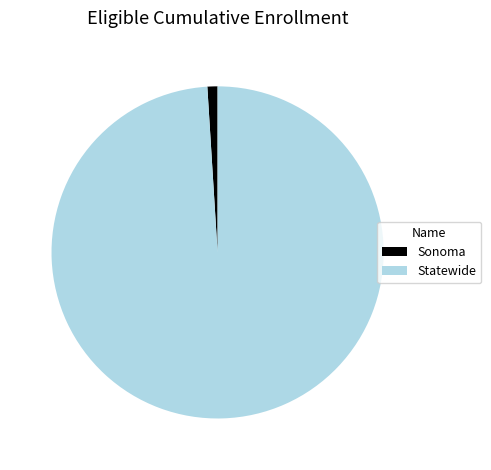

What is the majority slice?

Statewide